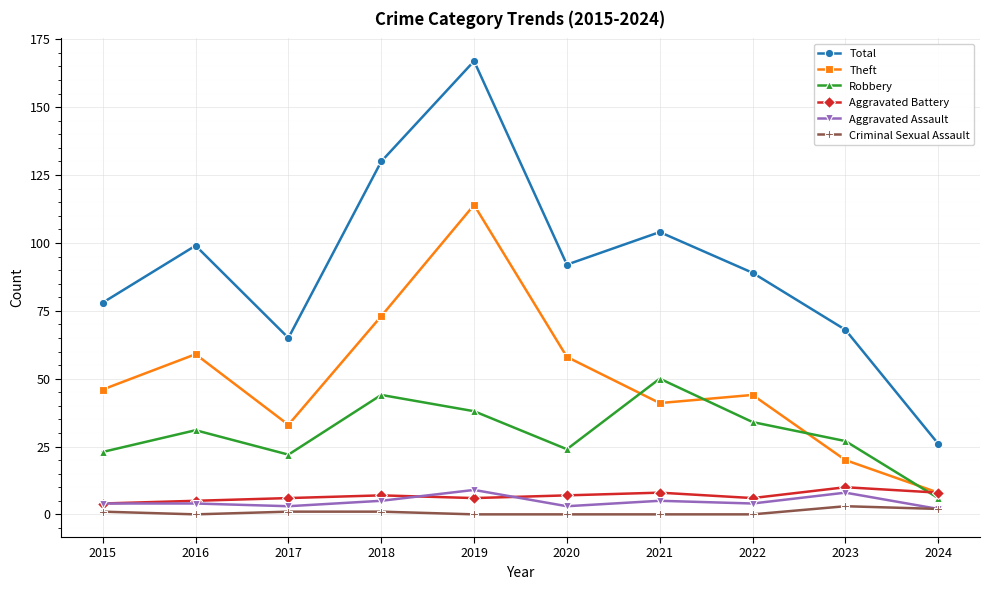

Reading right to left, list all the values displayed in this chart.

Total: 2024=26	2023=68	2022=89	2021=104	2020=92	2019=167	2018=130	2017=65	2016=99	2015=78
Theft: 2024=8	2023=20	2022=44	2021=41	2020=58	2019=114	2018=73	2017=33	2016=59	2015=46
Robbery: 2024=6	2023=27	2022=34	2021=50	2020=24	2019=38	2018=44	2017=22	2016=31	2015=23
Aggravated Battery: 2024=8	2023=10	2022=6	2021=8	2020=7	2019=6	2018=7	2017=6	2016=5	2015=4
Aggravated Assault: 2024=2	2023=8	2022=4	2021=5	2020=3	2019=9	2018=5	2017=3	2016=4	2015=4
Criminal Sexual Assault: 2024=2	2023=3	2022=0	2021=0	2020=0	2019=0	2018=1	2017=1	2016=0	2015=1